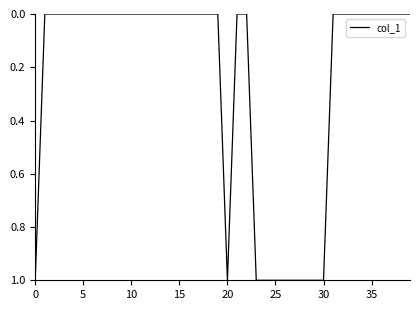

Reading left to right, list all the values displayed in this chart.

1	0	0	0	0	0	0	0	0	0	0	0	0	0	0	0	0	0	0	0	1	0	0	1	1	1	1	1	1	1	1	0	0	0	0	0	0	0	0	0